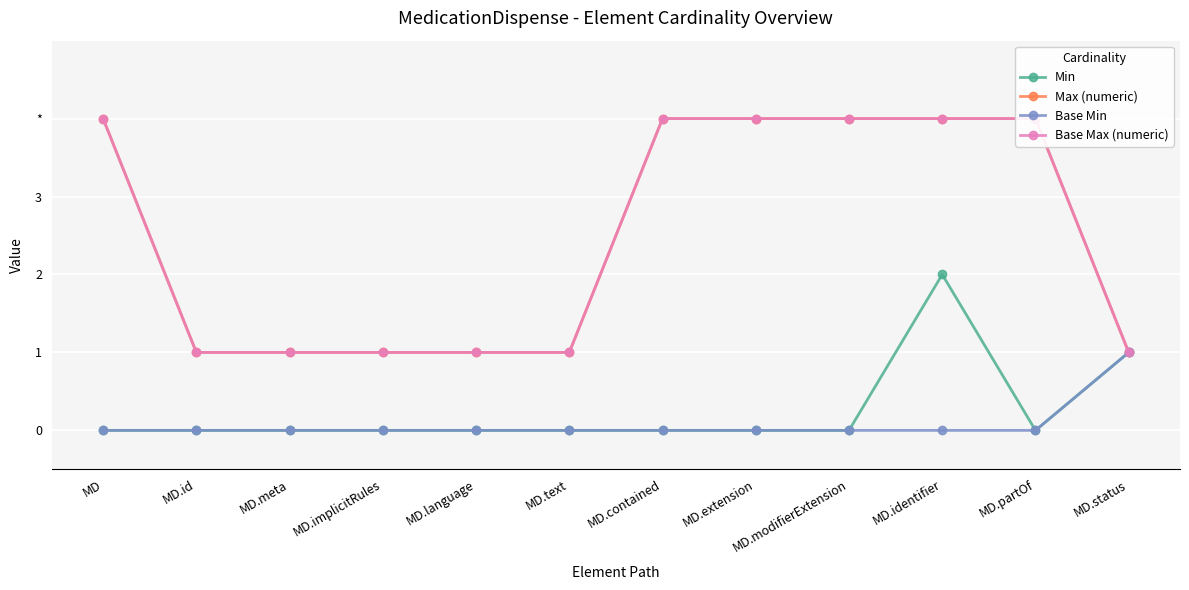

The Base Max (numeric) series shows 6 at MD. True or false?

False